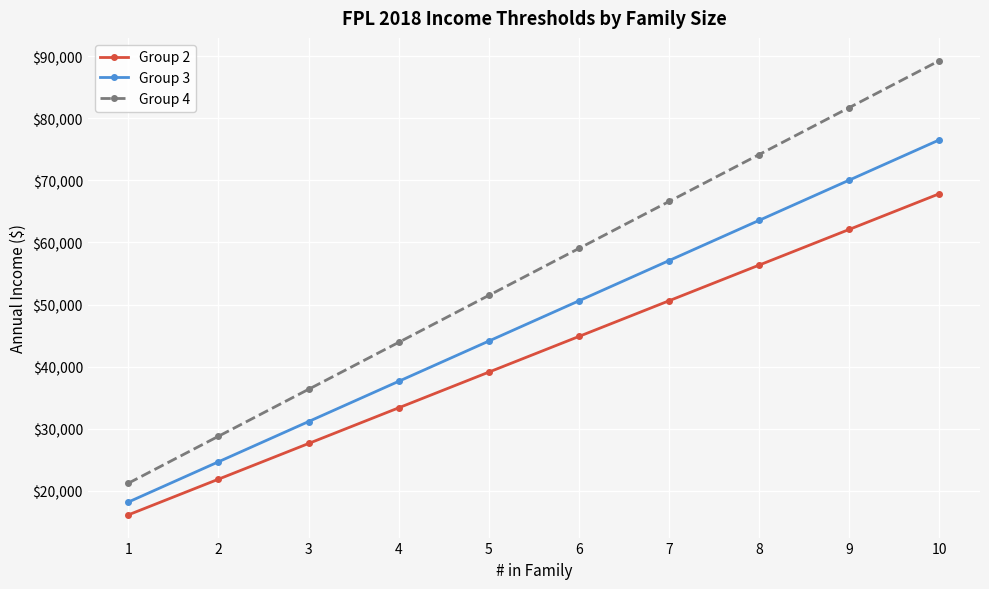

What is the difference between the maximum and minimum values in the Group 2 series?

51711